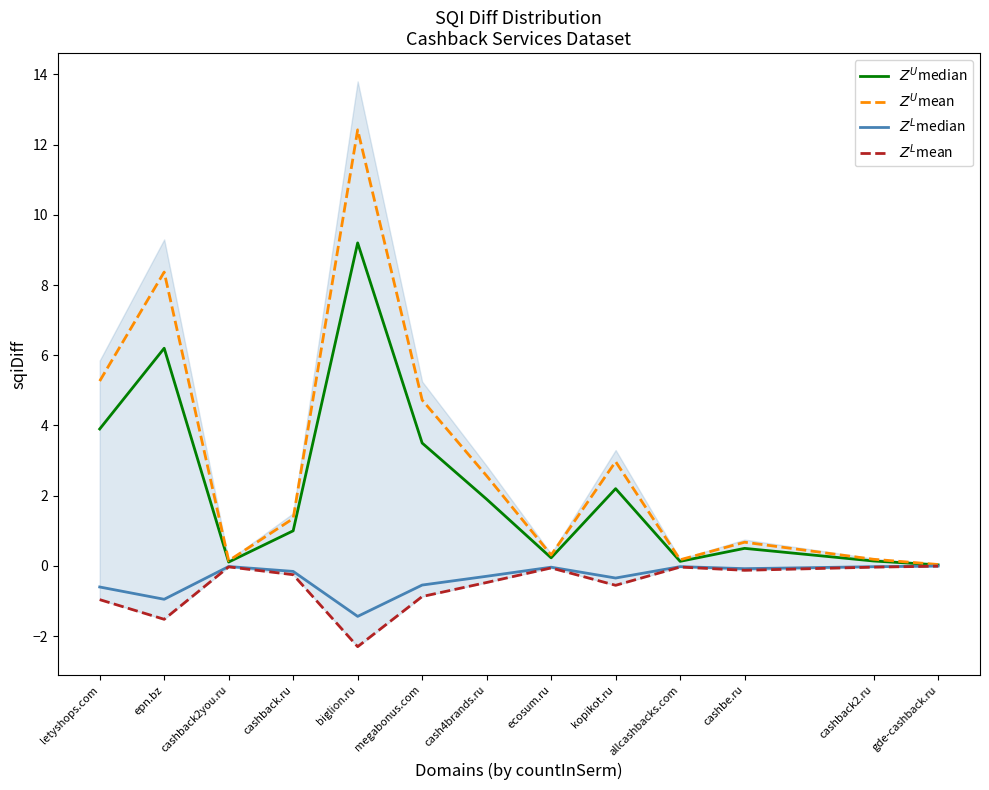

At which label is $Z^U$median closest to 4?

letyshops.com